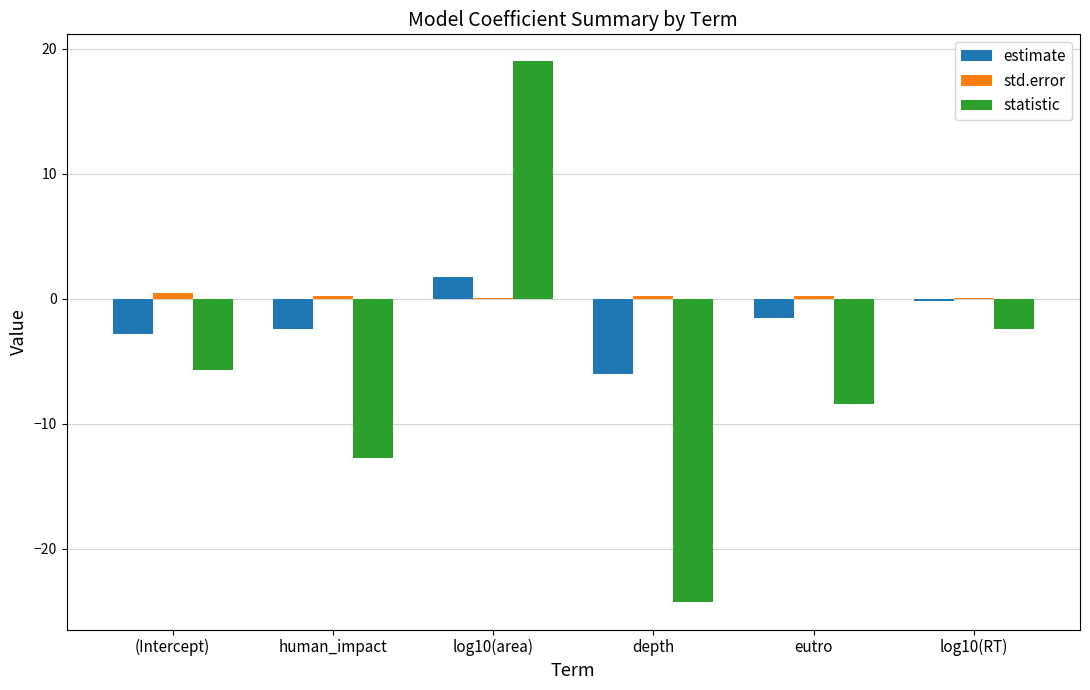

The estimate series shows 1.7 at log10(area). True or false?

True